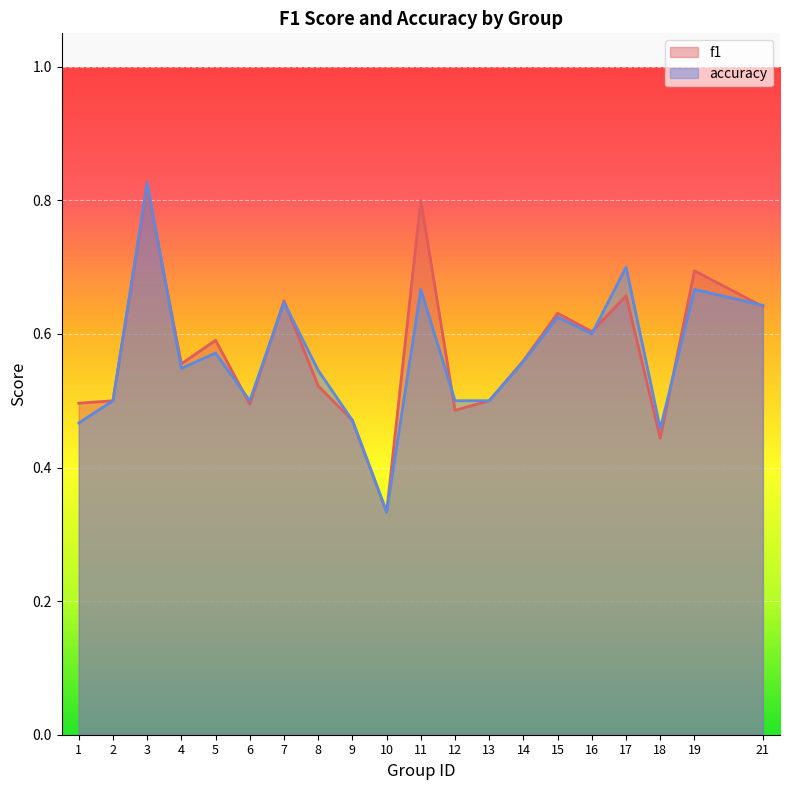

How many lines are shown in the chart?

2